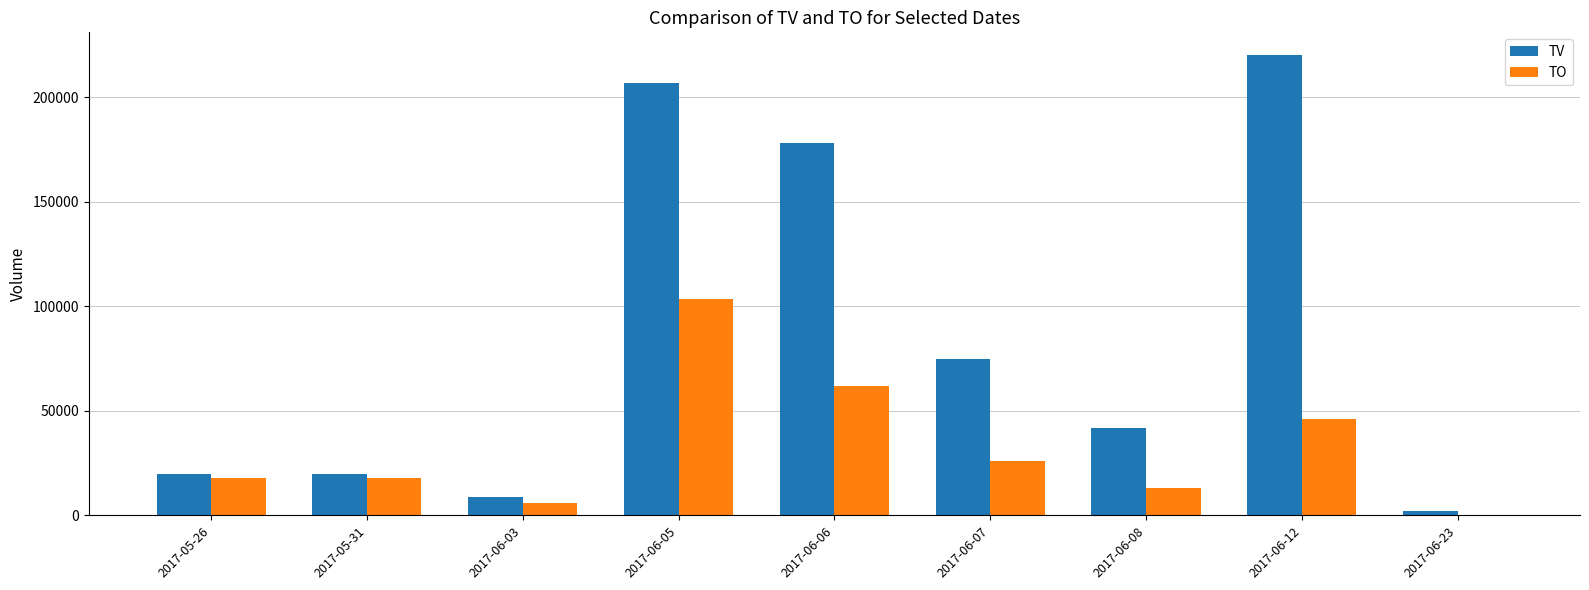

How many data points does each series have?

9